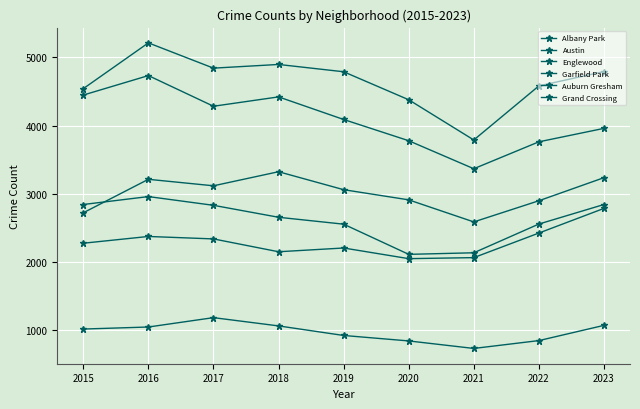

Rank the categories by Englewood value from highest to lowest.

2016, 2015, 2018, 2017, 2019, 2023, 2020, 2022, 2021